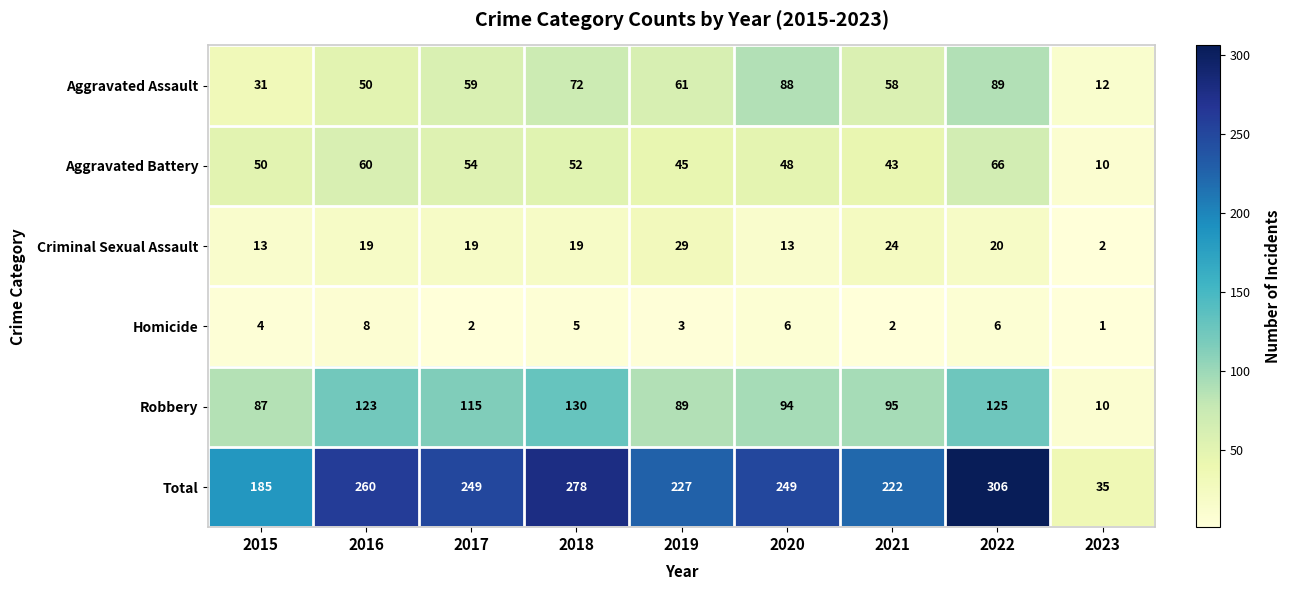

What is the approximate value of Aggravated Battery at 2021, to the nearest 5?

45